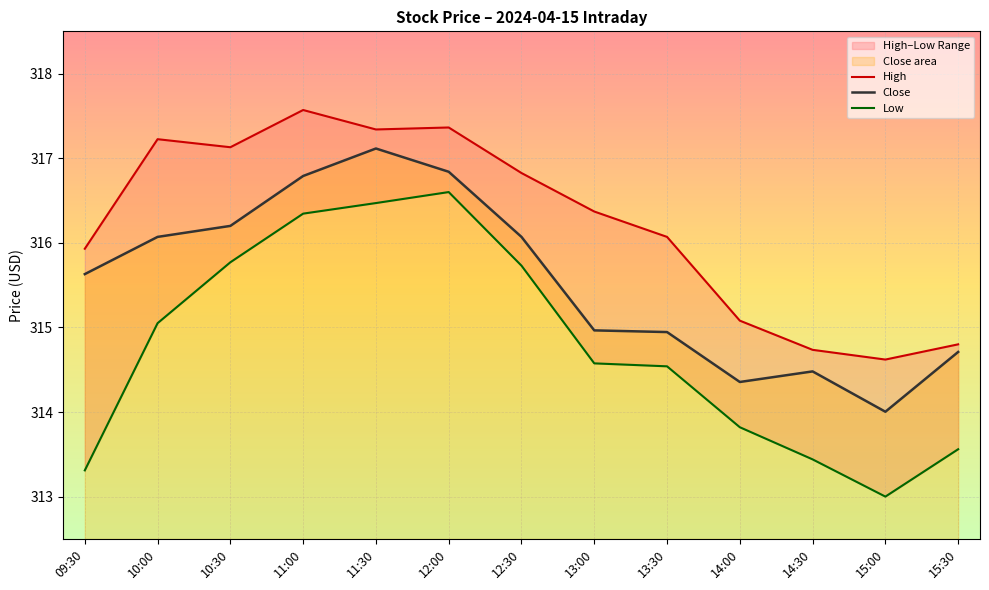

How many interior local peaks does the High series have?

3